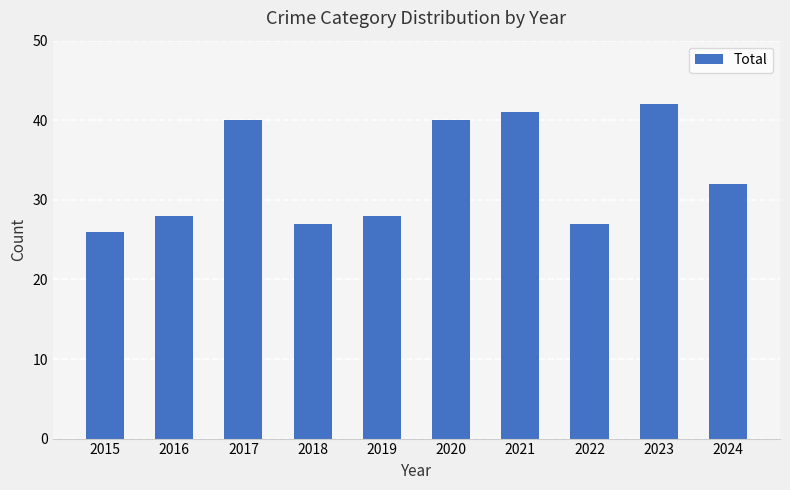

How many data points does each series have?

10